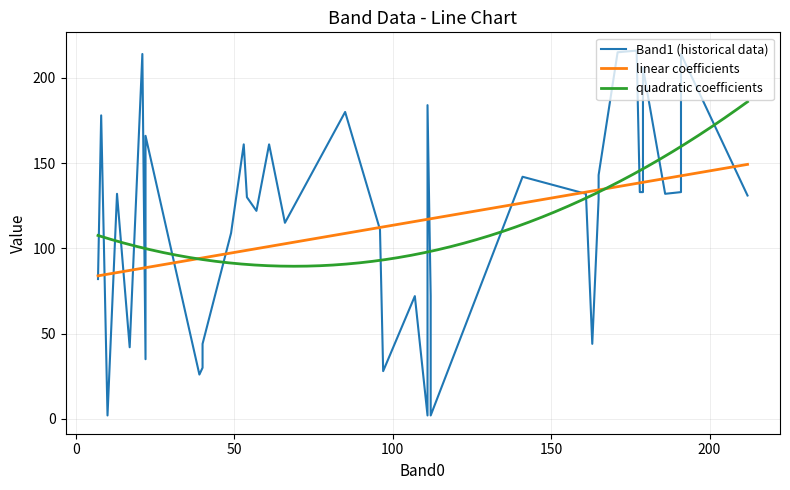

What is the maximum value for linear coefficients?

149.3